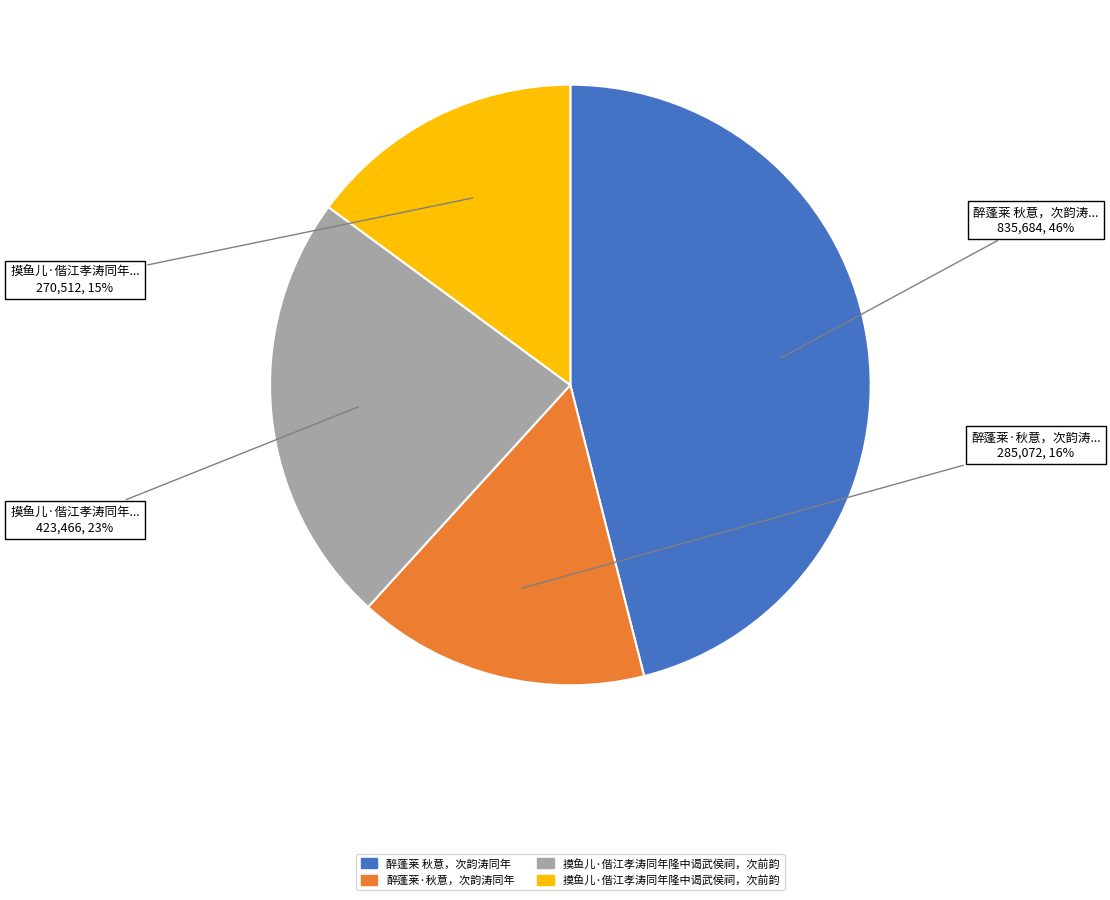

Is there a majority slice in this chart?

No